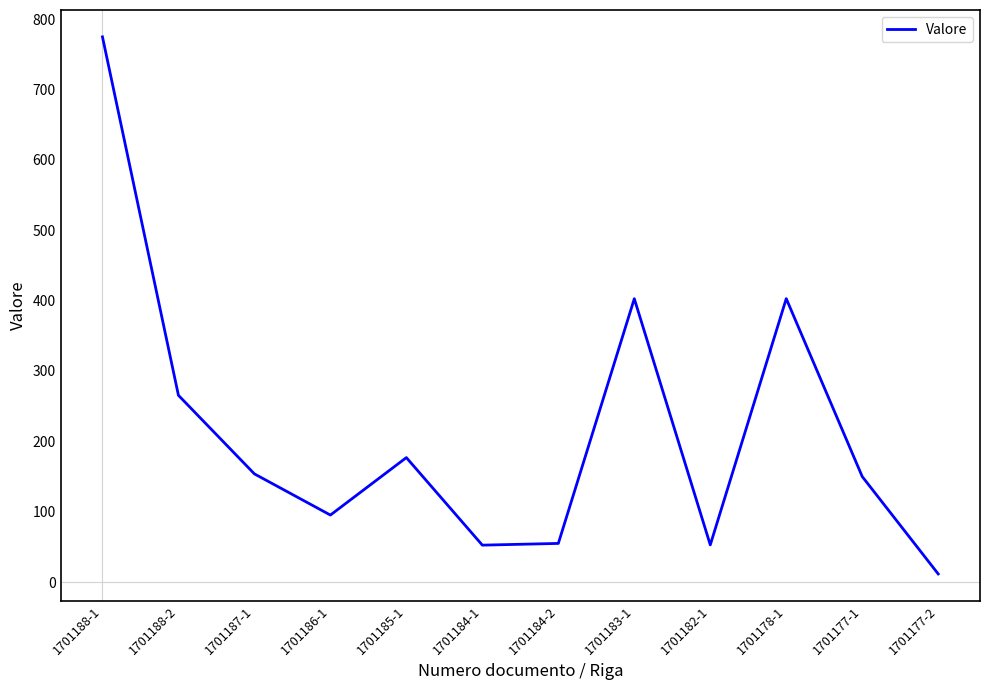

What position from the left is 1701186-1?

4